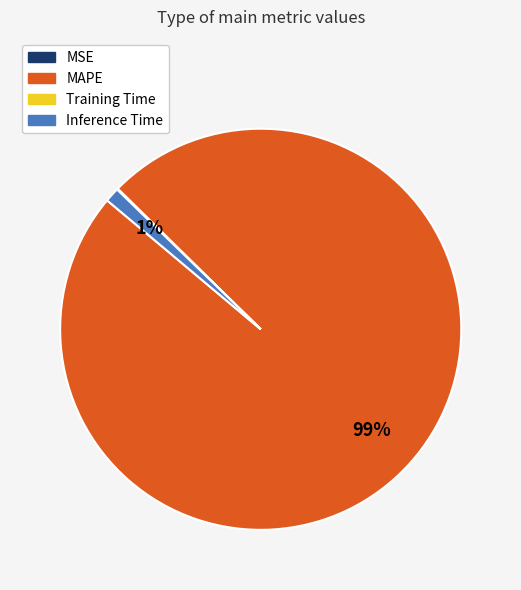

Which slice is the largest?

MAPE